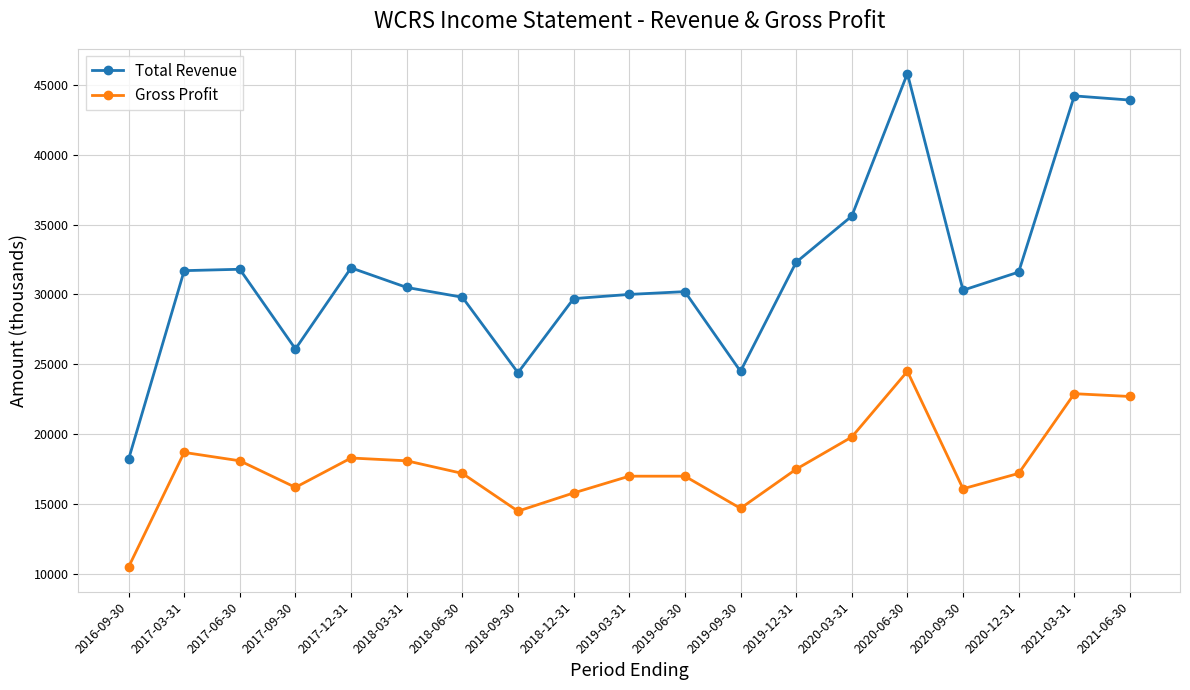

List the series in order of their peak value, lowest first.

Gross Profit, Total Revenue